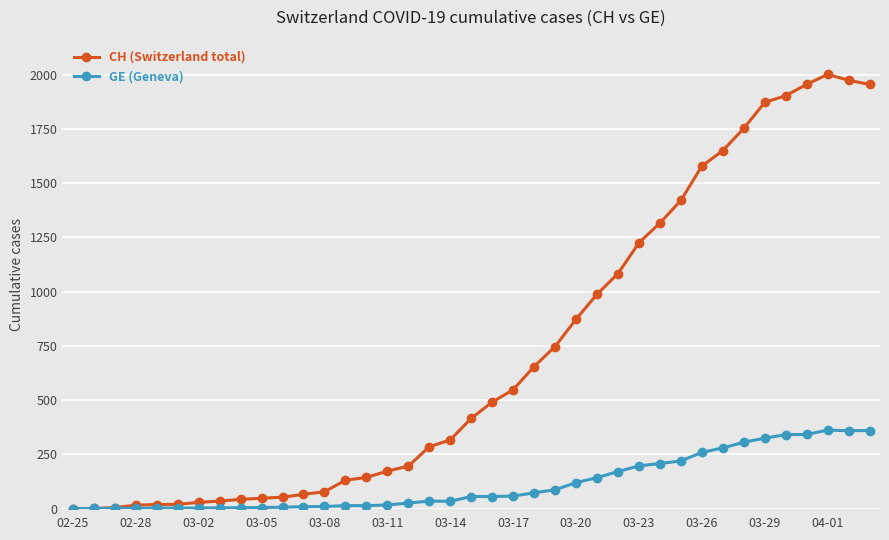

What is the maximum value for CH (Switzerland total)?

2001